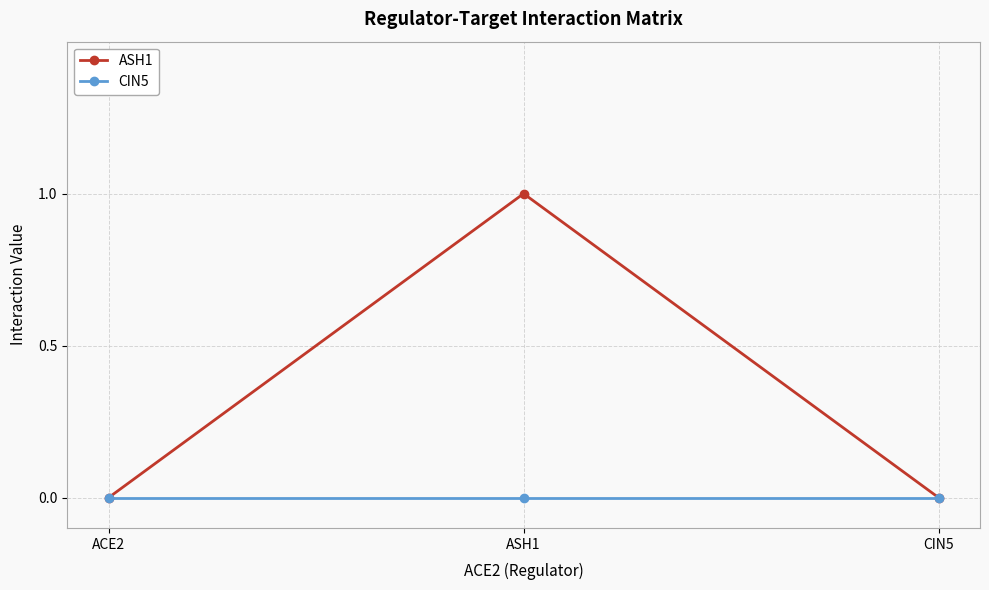

Is this an area chart (filled region under the line)?

No